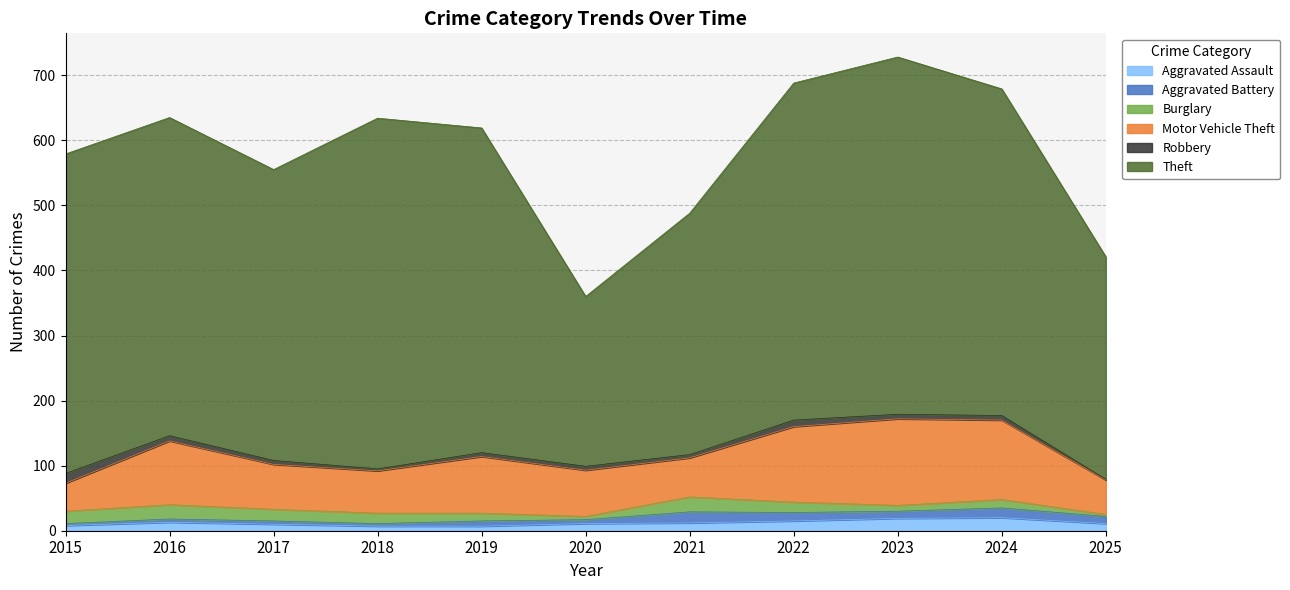

Which series ends up on top after the final intersection of Robbery and Aggravated Assault?

Aggravated Assault